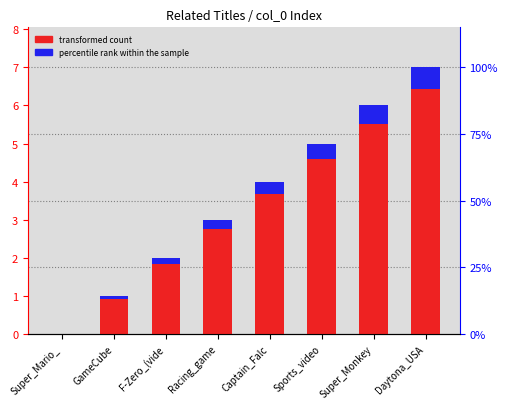

Are the bars horizontal?

No